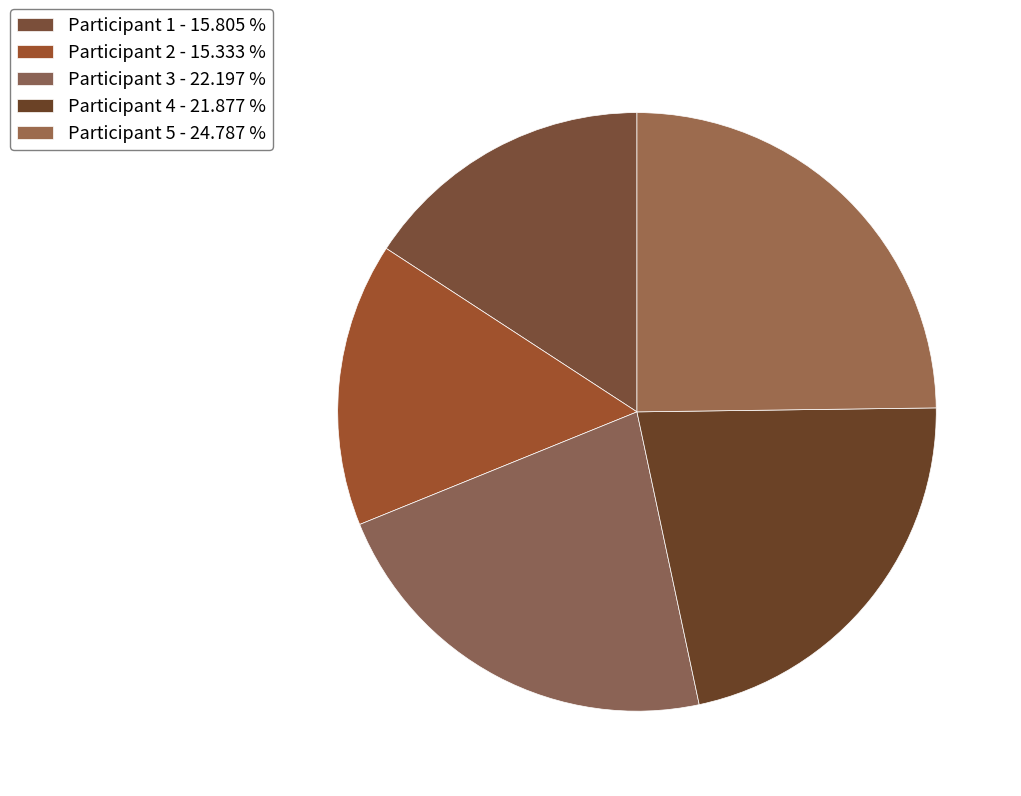

Count the number of slices in the pie.

5